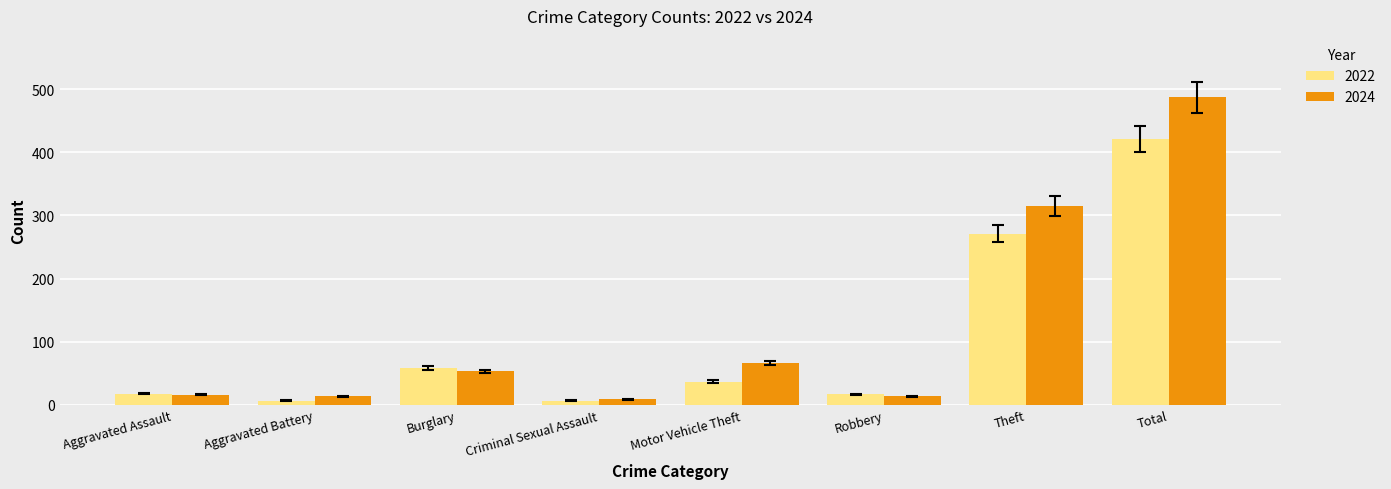

What is the difference between the maximum and minimum values in the 2022 series?

414